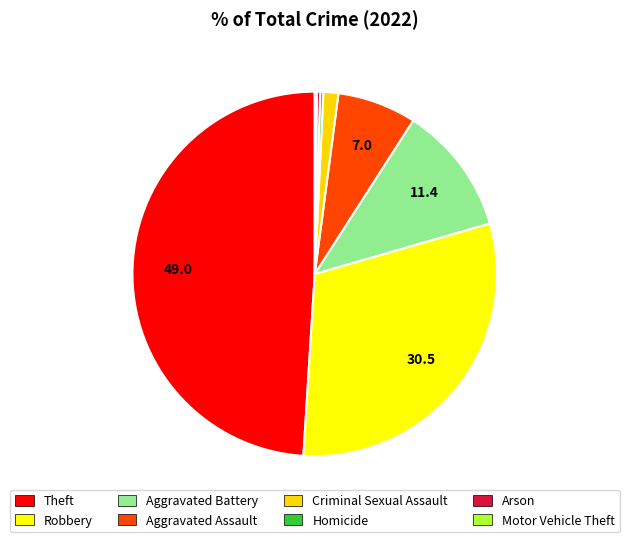

To the nearest percent, what percentage of the pie is Criminal Sexual Assault?

1%